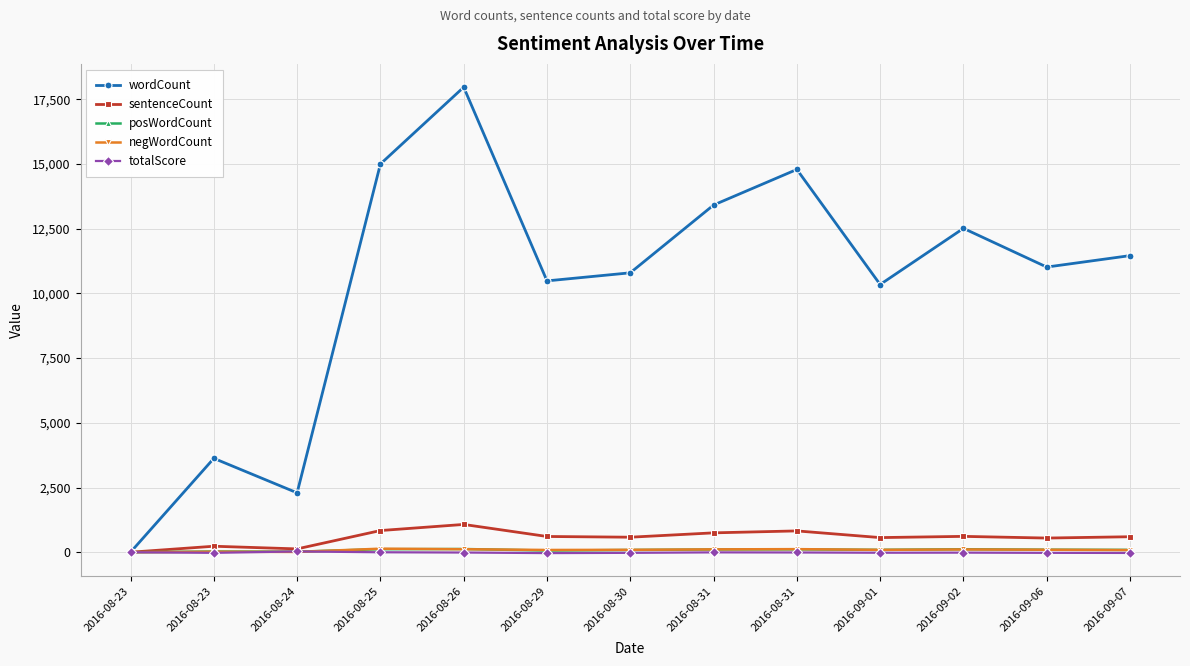

Reading left to right, extract all data points from this chart.

wordCount: 2016-08-23=0	2016-08-23=3626	2016-08-24=2294	2016-08-25=14996	2016-08-26=17965	2016-08-29=10482	2016-08-30=10794	2016-08-31=13412	2016-08-31=14787	2016-09-01=10342	2016-09-02=12511	2016-09-06=11016	2016-09-07=11458
sentenceCount: 2016-08-23=0	2016-08-23=231	2016-08-24=128	2016-08-25=837	2016-08-26=1073	2016-08-29=608	2016-08-30=580	2016-08-31=748	2016-08-31=823	2016-09-01=565	2016-09-02=612	2016-09-06=547	2016-09-07=598
posWordCount: 2016-08-23=0	2016-08-23=27	2016-08-24=21	2016-08-25=116	2016-08-26=124	2016-08-29=64	2016-08-30=86	2016-08-31=105	2016-08-31=110	2016-09-01=91	2016-09-02=115	2016-09-06=97	2016-09-07=90
negWordCount: 2016-08-23=0	2016-08-23=19	2016-08-24=11	2016-08-25=137	2016-08-26=116	2016-08-29=87	2016-08-30=93	2016-08-31=110	2016-08-31=119	2016-09-01=92	2016-09-02=107	2016-09-06=96	2016-09-07=83
totalScore: 2016-08-23=0	2016-08-23=-24	2016-08-24=30	2016-08-25=-2	2016-08-26=-12	2016-08-29=-34	2016-08-30=-24	2016-08-31=-6	2016-08-31=-10	2016-09-01=-20	2016-09-02=-16	2016-09-06=-24	2016-09-07=-28